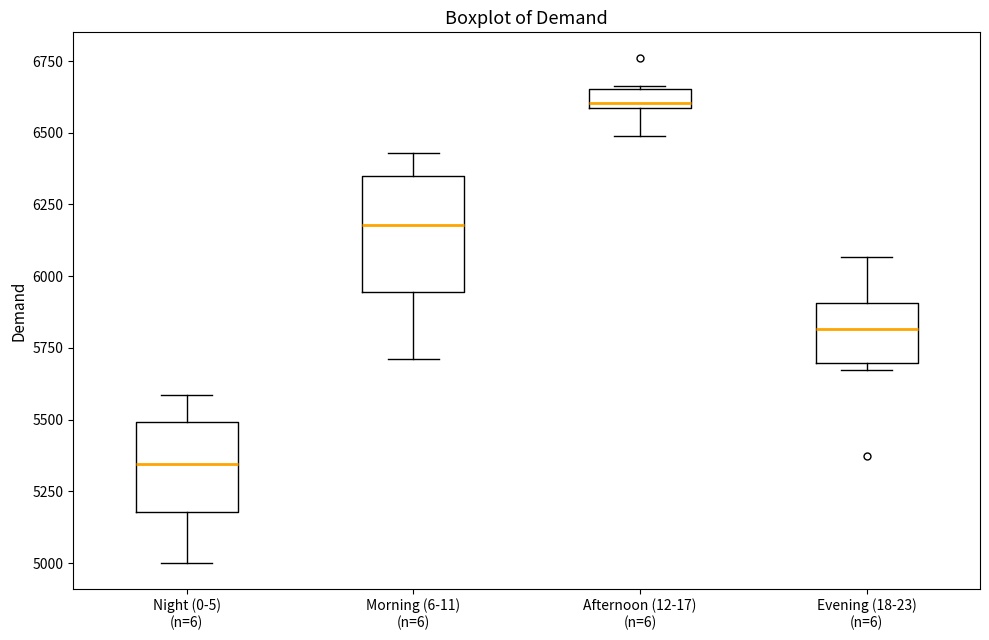

Where is the lower edge of the box for Night (0-5) (n=6) on the y-axis? The values are not printed on the chart, so give them approximately, as read against the axis.

5200